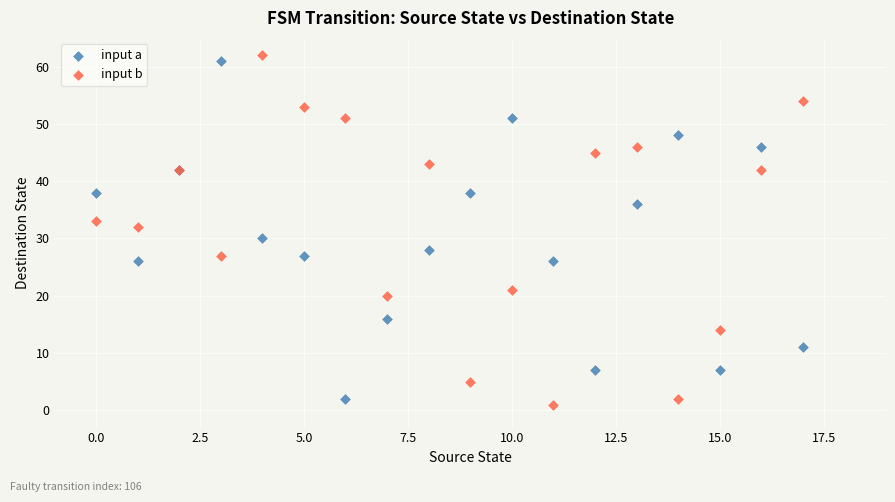

Which series has the widest spread of Y values?

input b